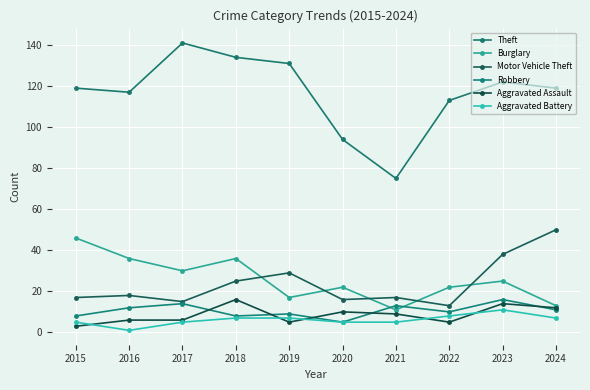

Where is the first local maximum for Aggravated Assault?

2018